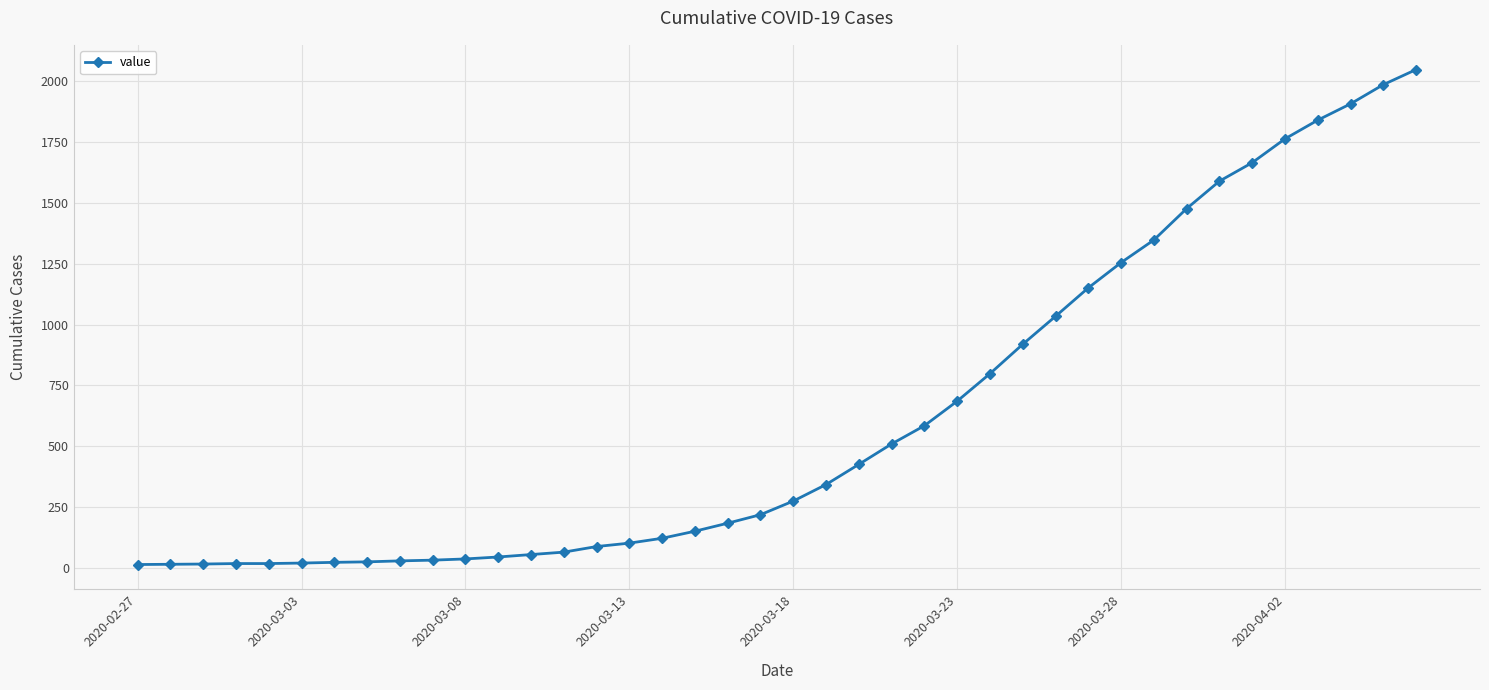

What is the average value?

622